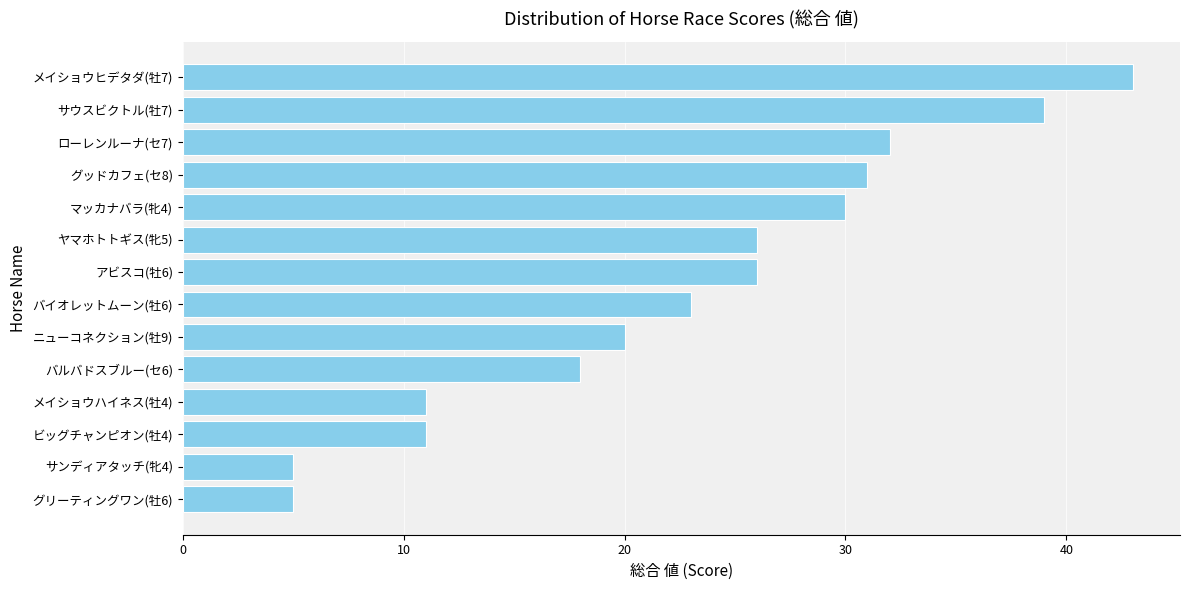

What is the change in value from グリーティングワン(牡6) to マッカナバラ(牝4)?

+25